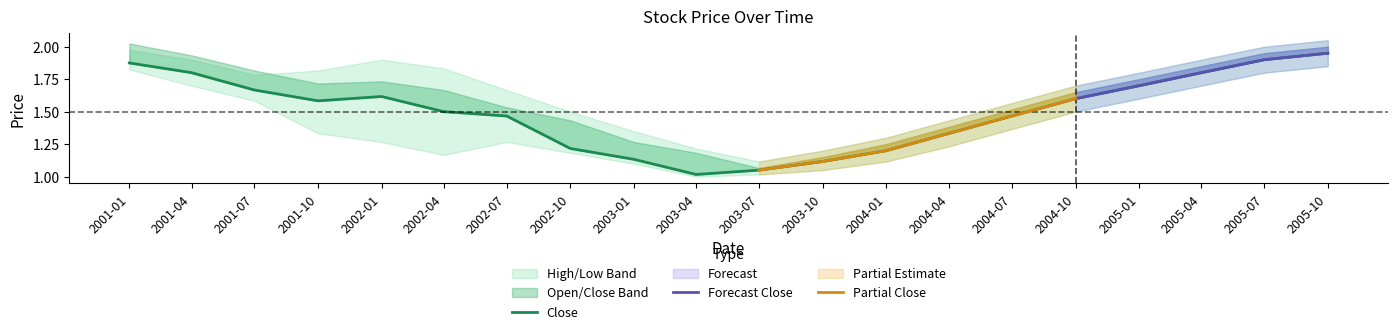

Where is the first local minimum for open?

7